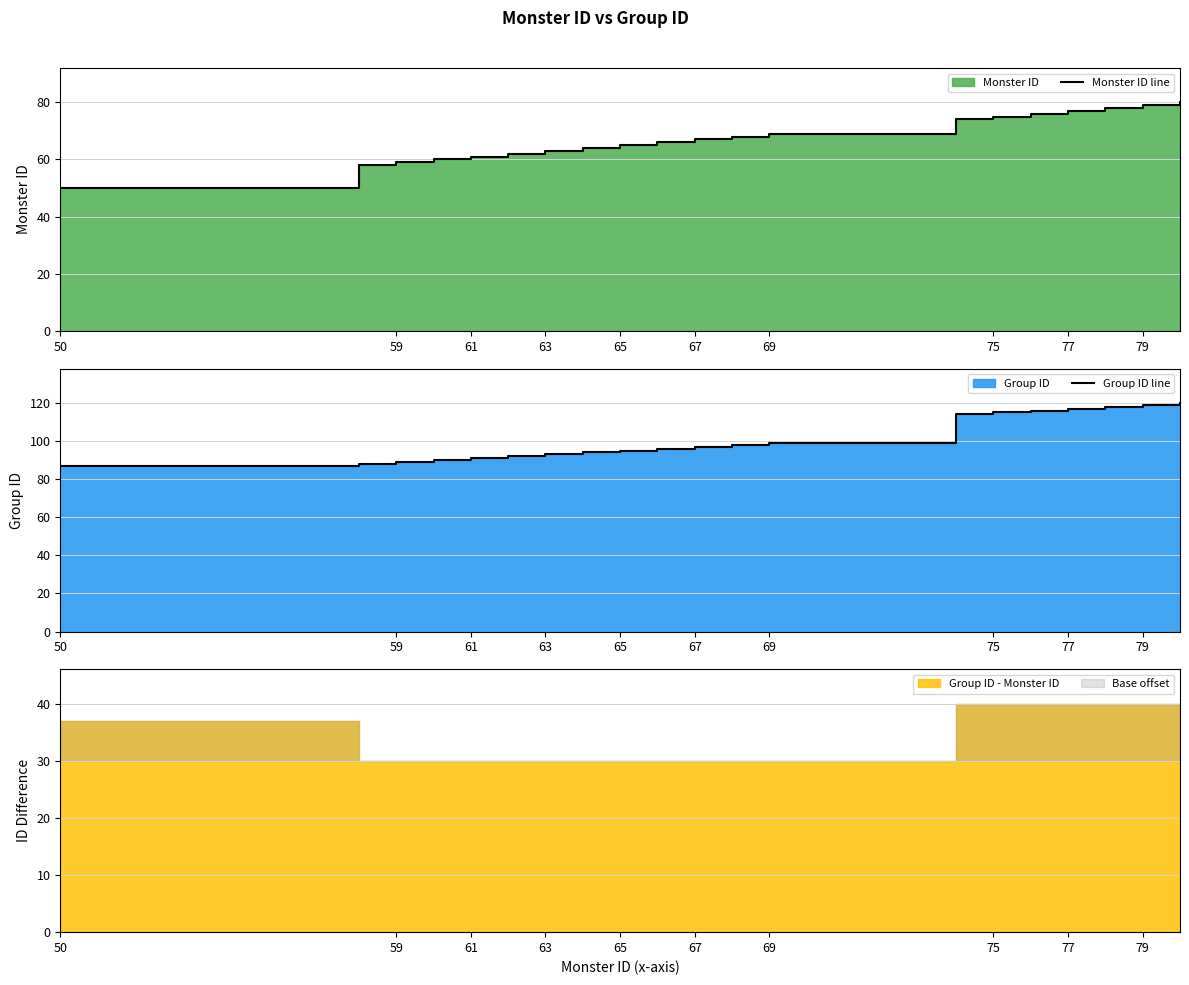

The Group ID line series shows 99 at 69. True or false?

True